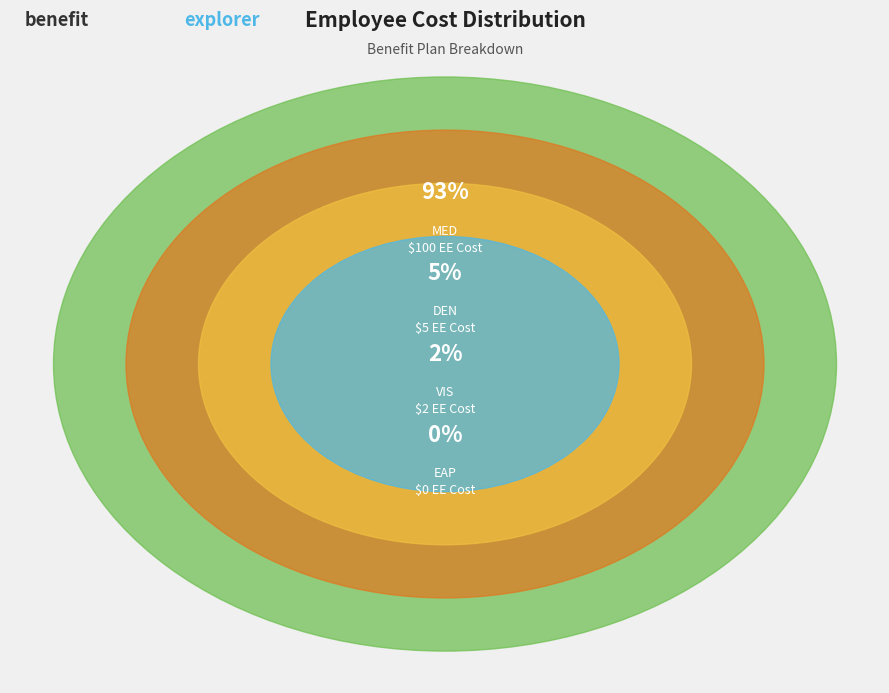

Which category has the smallest portion of the pie?

EAP